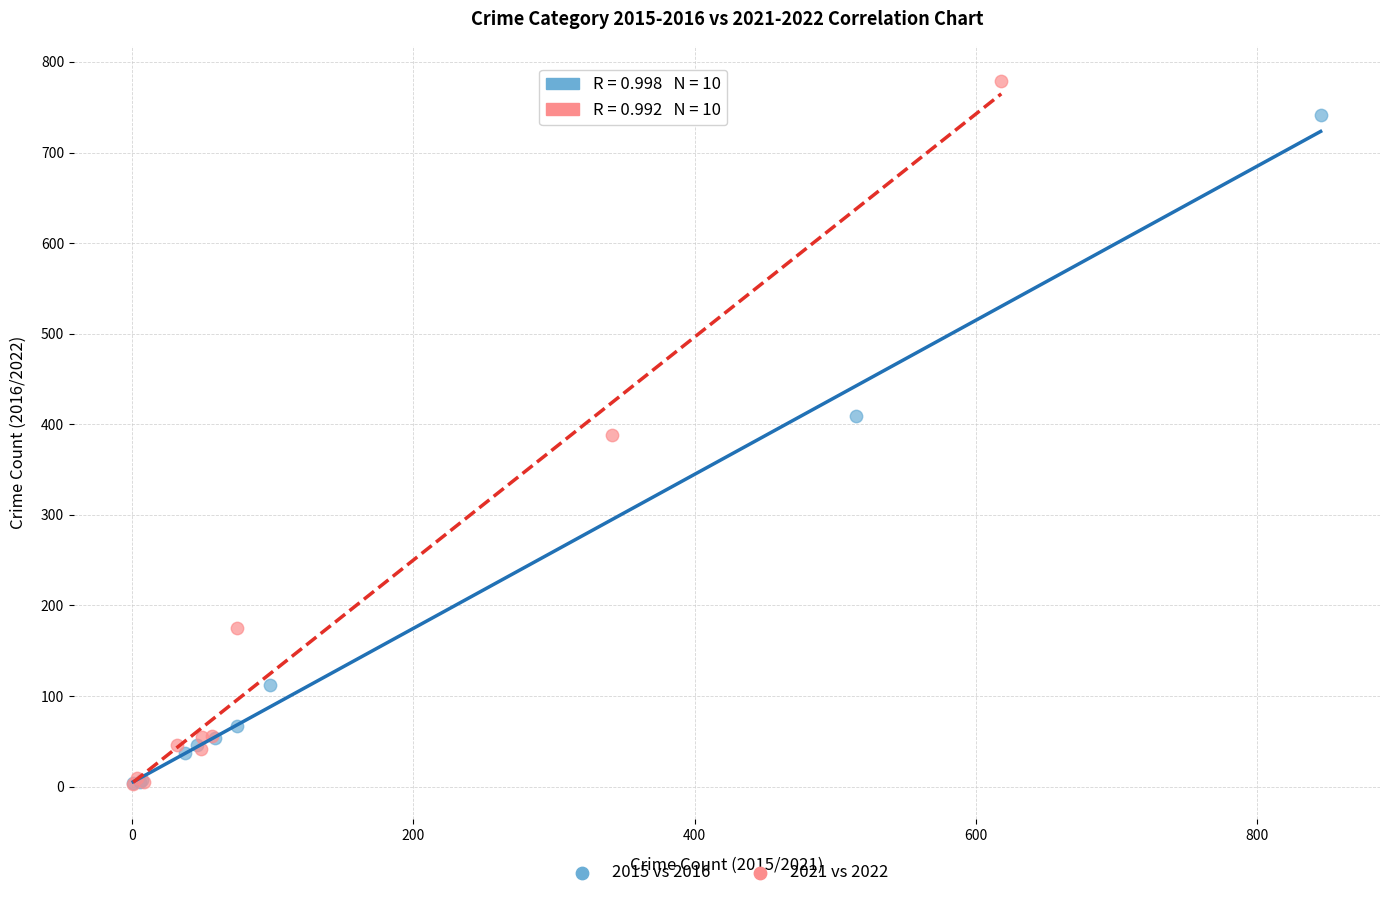

Which series contains the highest Y value?

2021 vs 2022